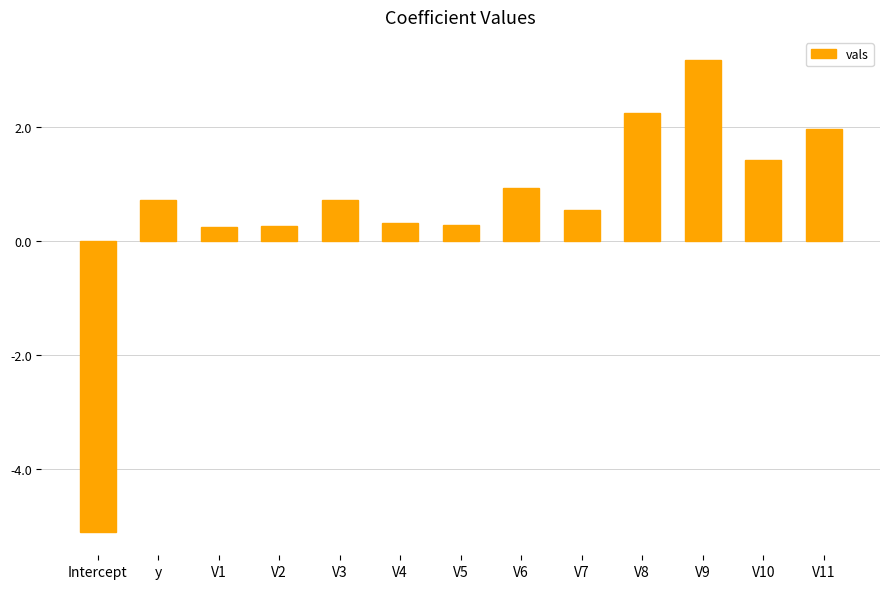

Between V7 and V5, which is larger?

V7